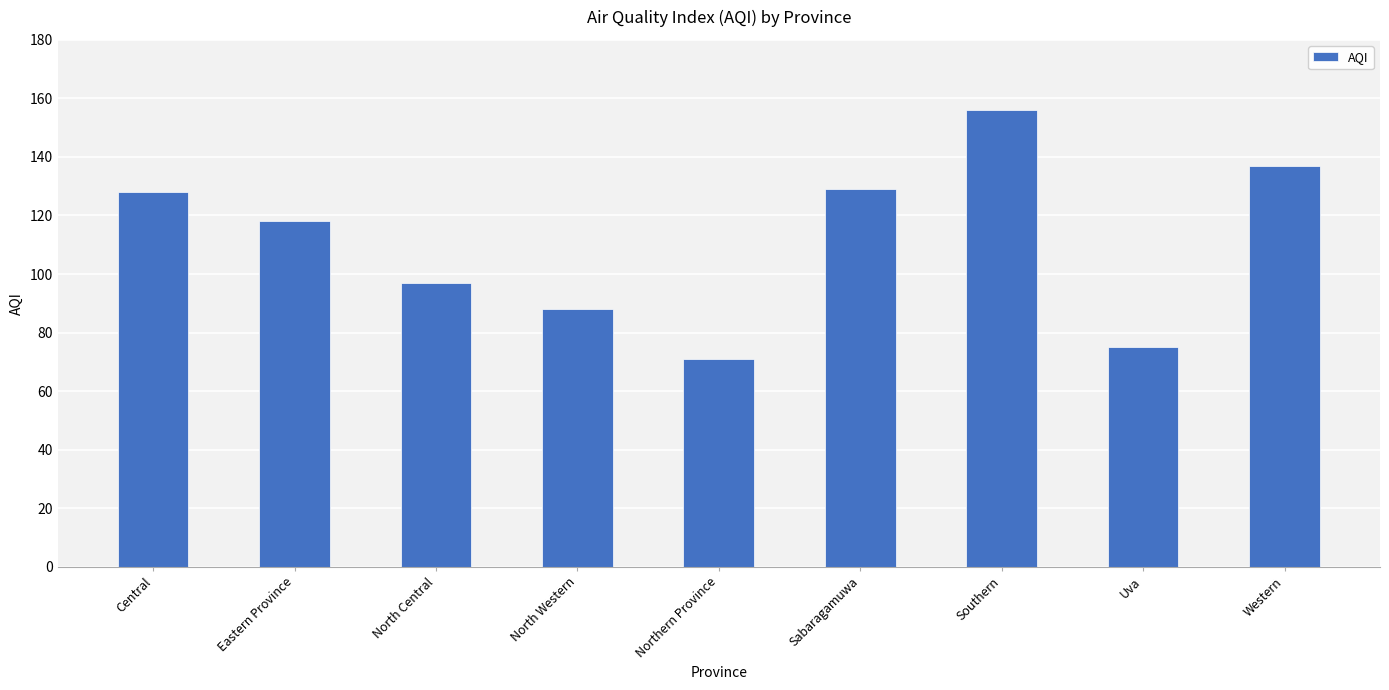

At which label does the data first exceed 118?

Central